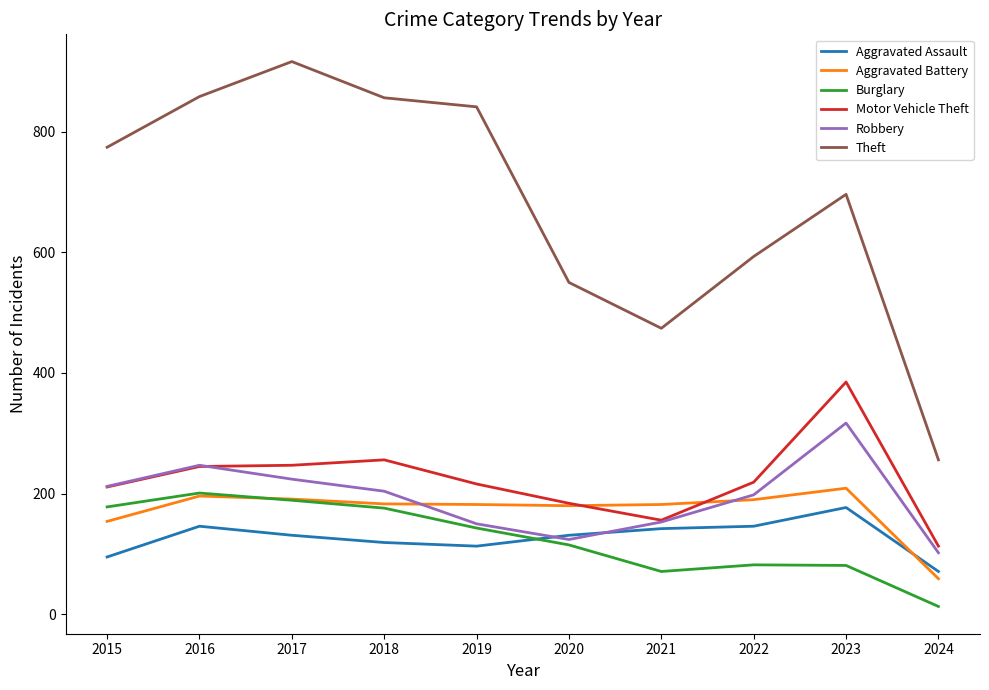

What is the smallest value displayed?

13